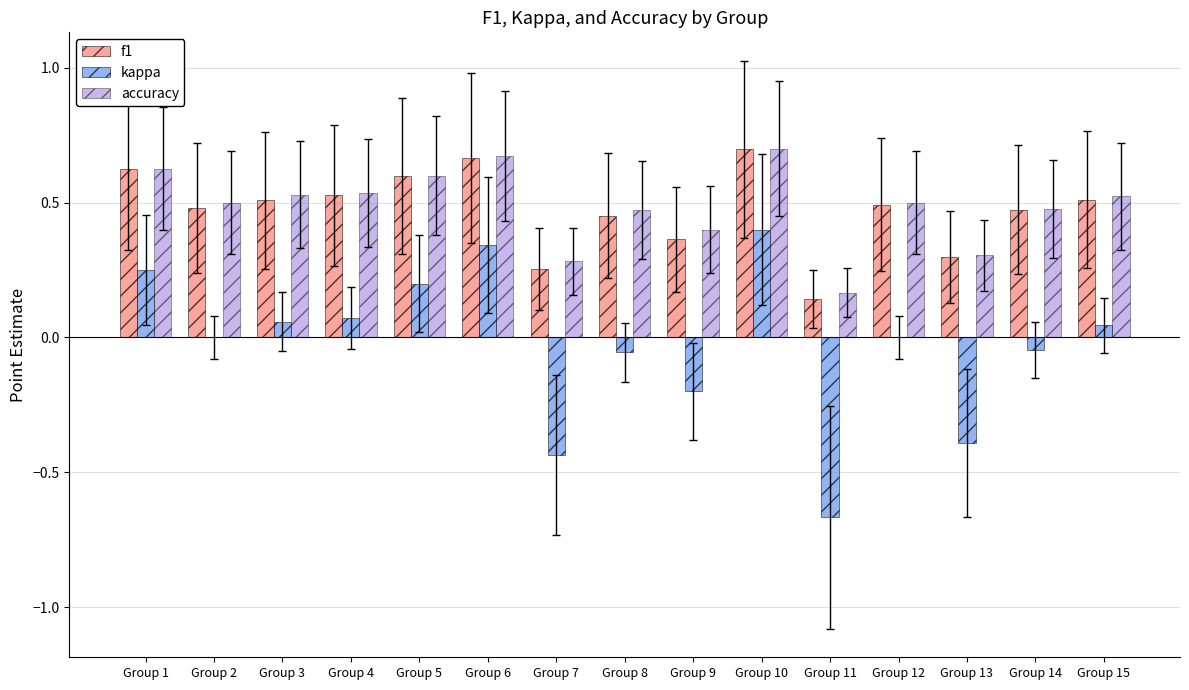

Which series has the largest range (max minus min)?

kappa